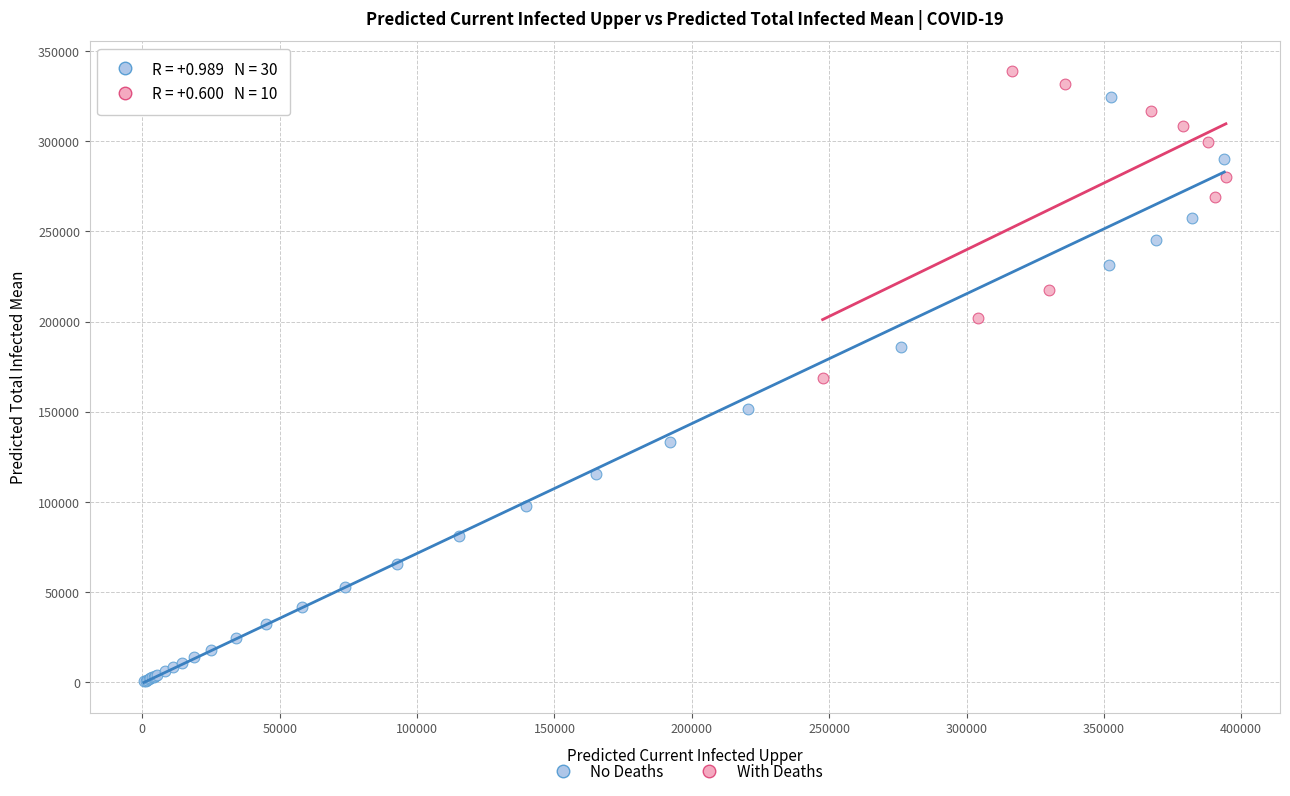

Which series reaches the maximum Y coordinate?

With Deaths